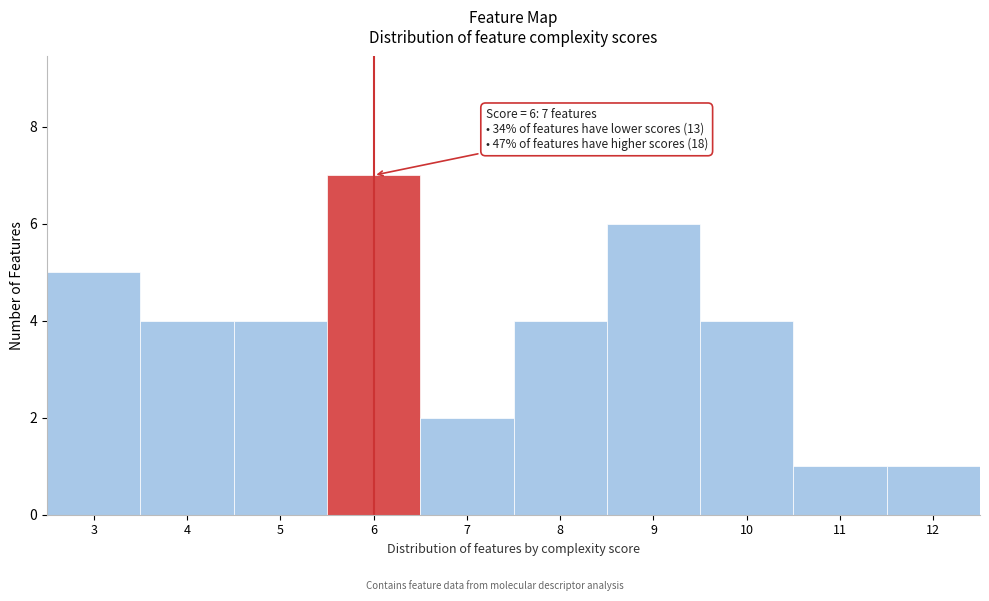

Reading left to right, list all the values displayed in this chart.

5	4	4	7	2	4	6	4	1	1